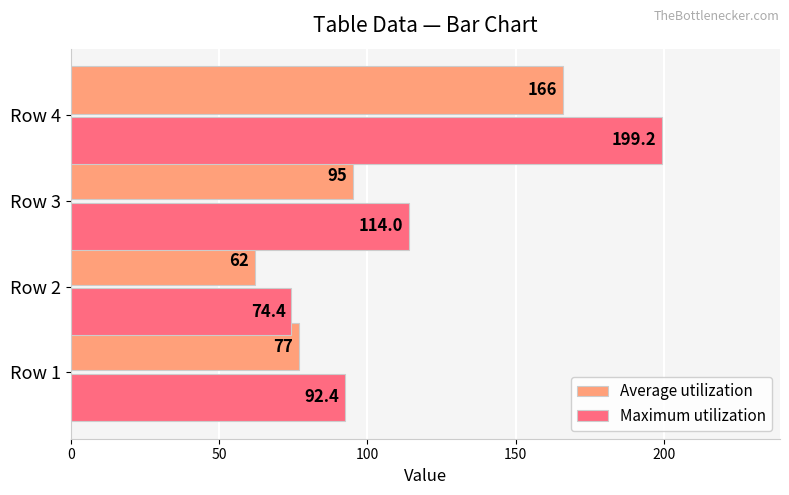

Which series has the largest total across all categories?

Maximum utilization